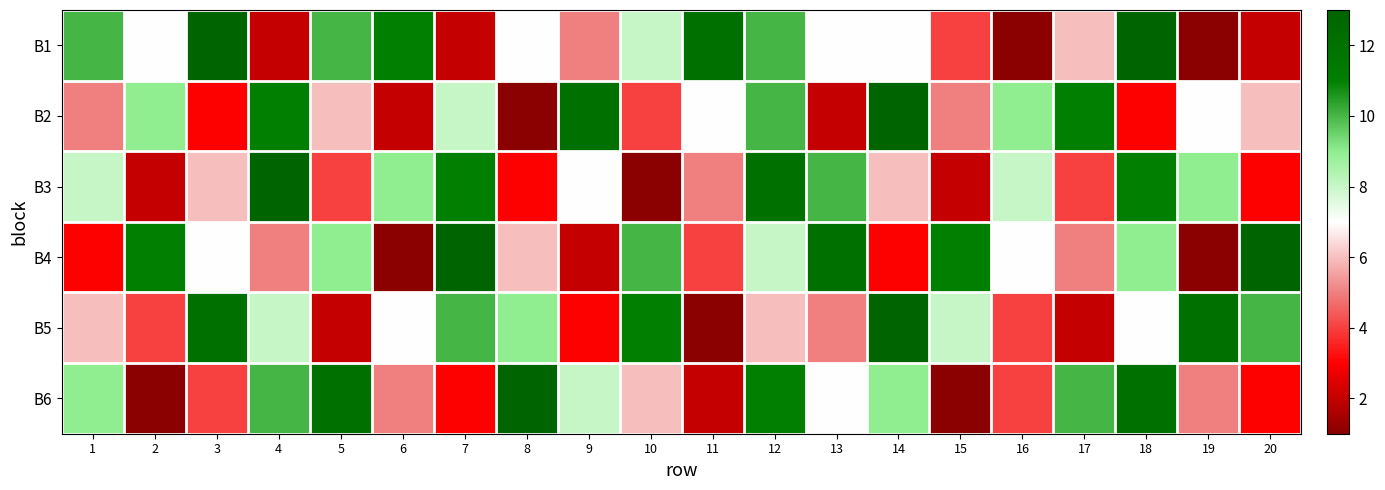

At how many categories does at least one series exceed 1?

20